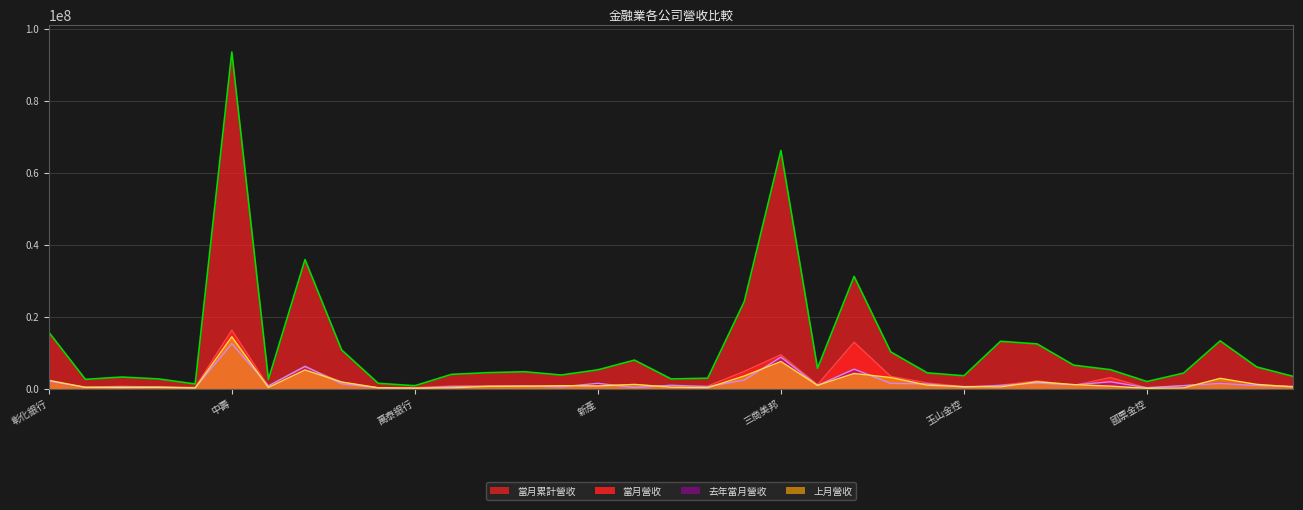

Is the value of 當月營收 at 玉山金控 greater than the value of 當月累計營收 at 新光金?

No